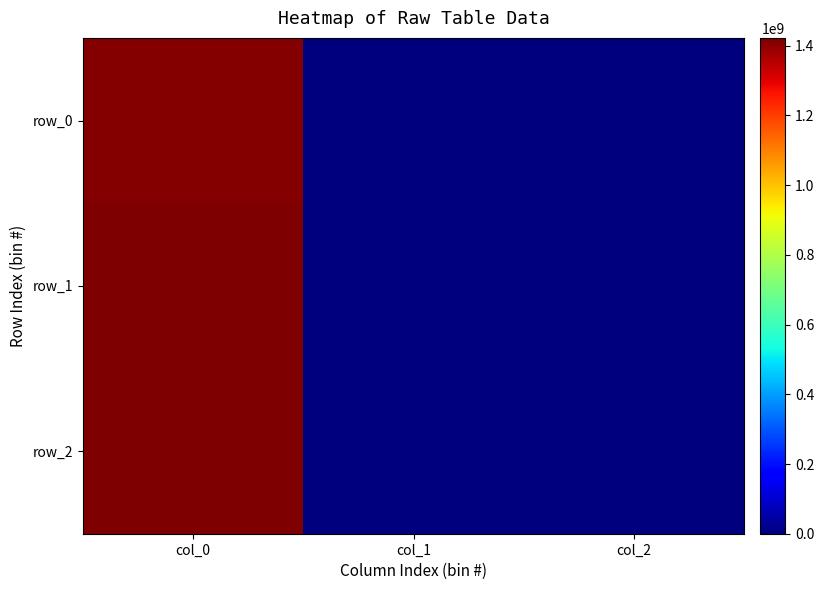

At which label is row_2 closest to 711319235?

col_0